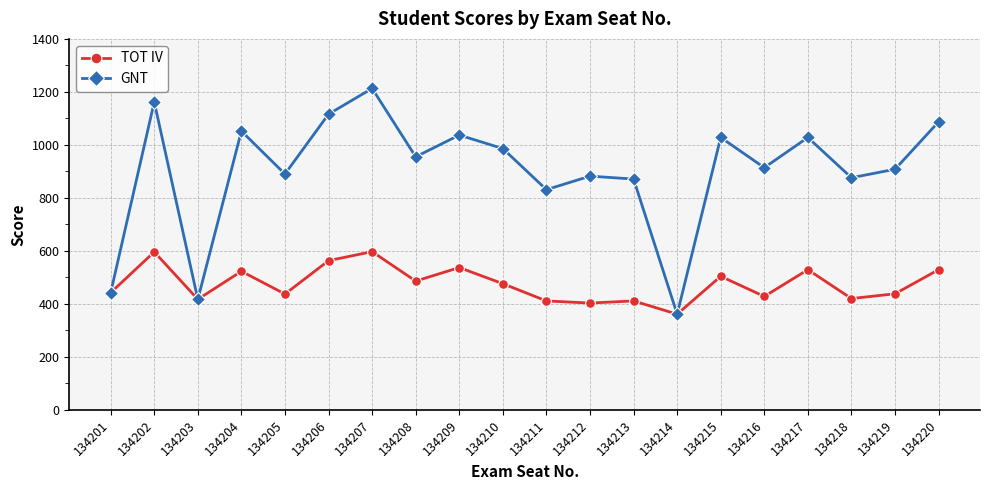

What are all the series names shown in the legend?

TOT IV, GNT